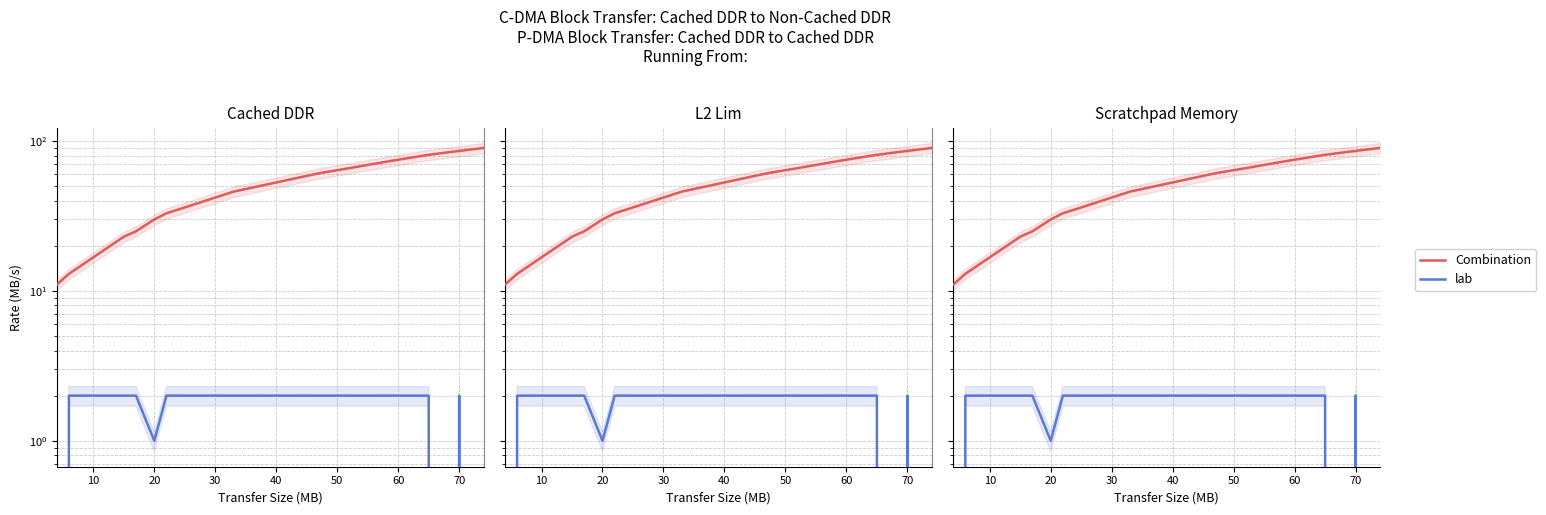

The lab series shows 1 at 12. True or false?

False